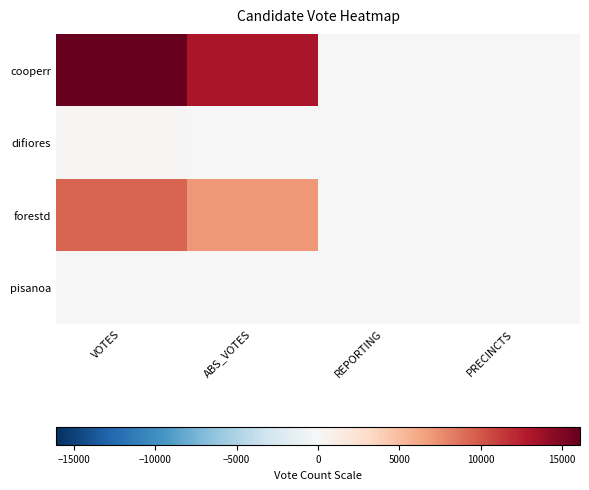

Reading left to right, transcribe all the data shown in this chart.

cooperr: VOTES=16098	ABS_VOTES=13135	REPORTING=19	PRECINCTS=19
difiores: VOTES=132	ABS_VOTES=83	REPORTING=19	PRECINCTS=19
forestd: VOTES=9403	ABS_VOTES=7001	REPORTING=19	PRECINCTS=19
pisanoa: VOTES=65	ABS_VOTES=46	REPORTING=19	PRECINCTS=19